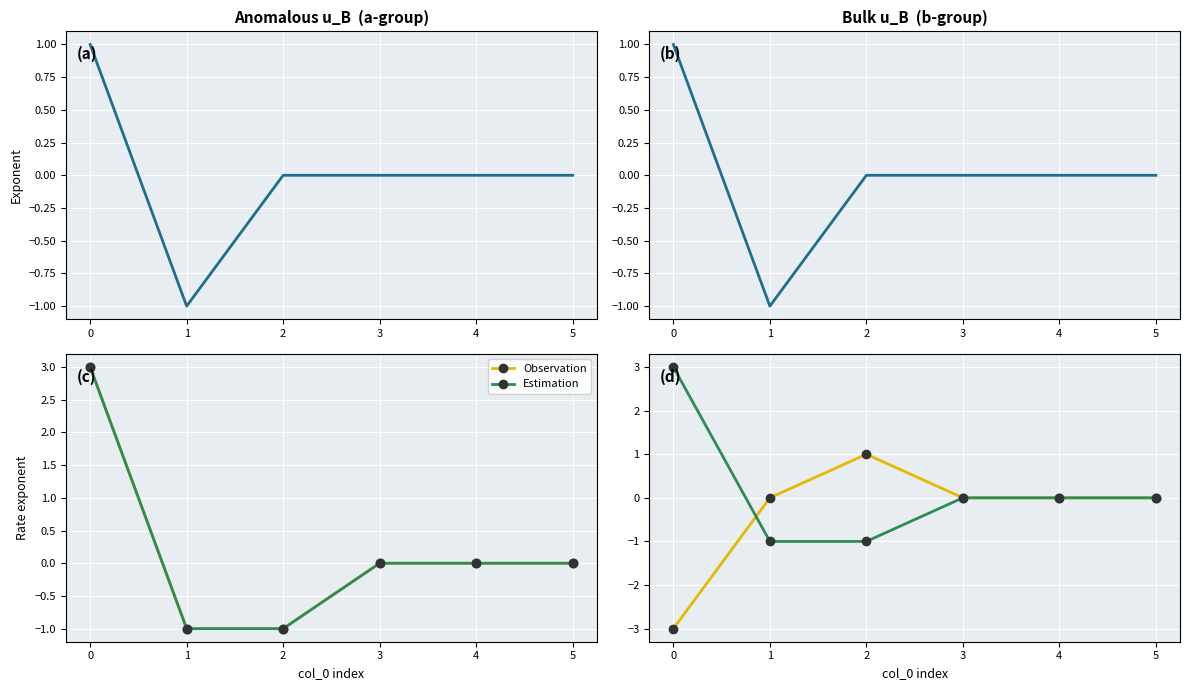

Reading right to left, what are all the values shown in this chart?

u_B_a_m_s: 0	0	0	0	-1	1
u_B_m_s: 0	0	0	0	-1	1
Observation: 0	0	0	1	0	-3
Estimation: 0	0	0	-1	-1	3